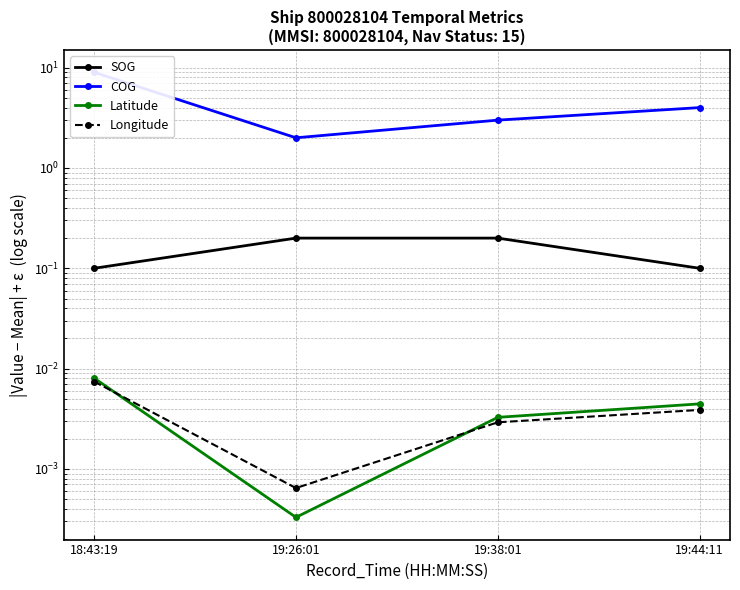

Count the number of data series in this chart.

4